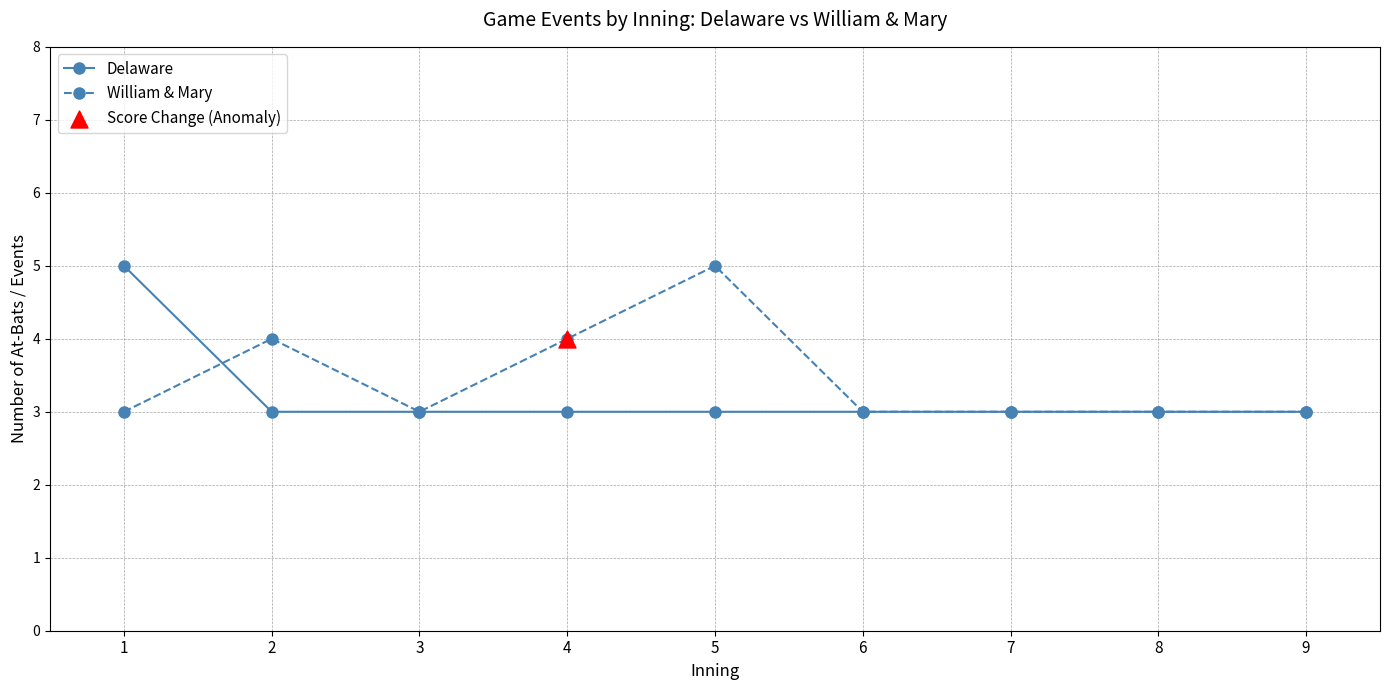

What is the value of the Delaware point at the 6th from the left?

3